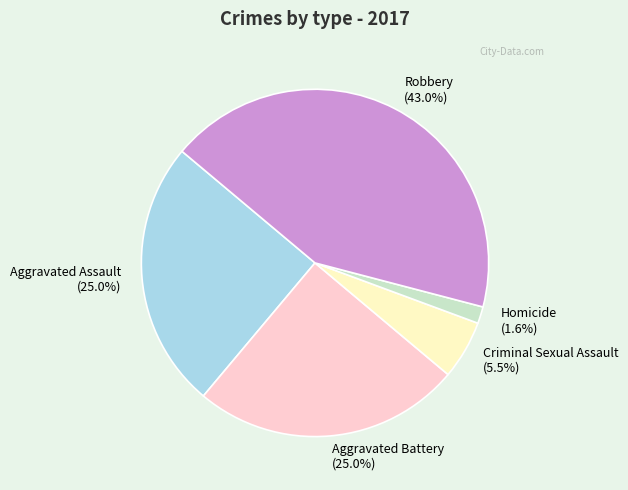

Approximately how many times larger is the value at Homicide compared to Criminal Sexual Assault?

0.3